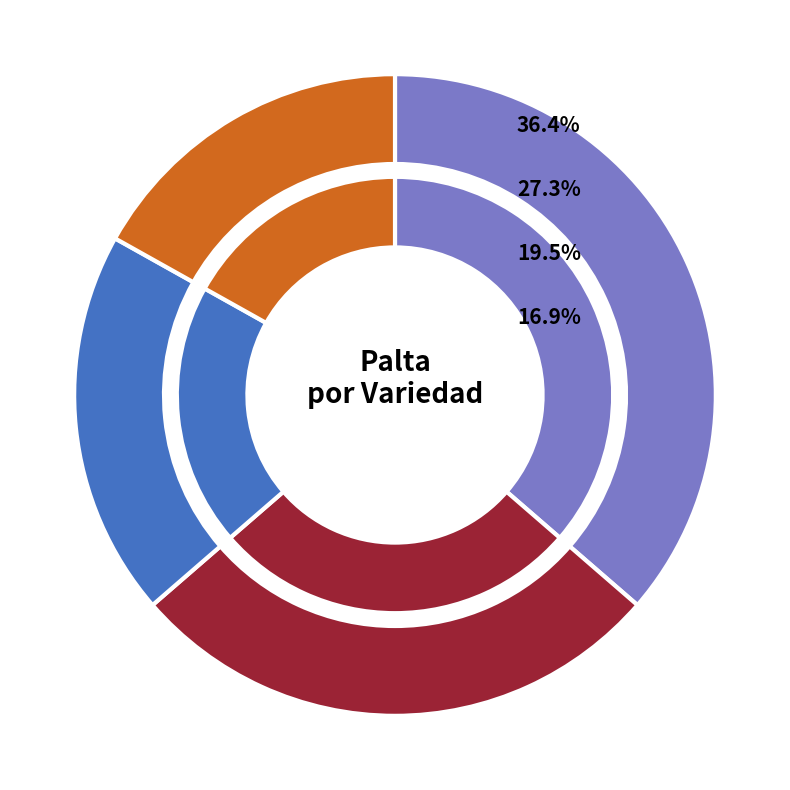

Rank the categories by value from highest to lowest.

Hass, Champion, Fuerte, Negra de La Cruz